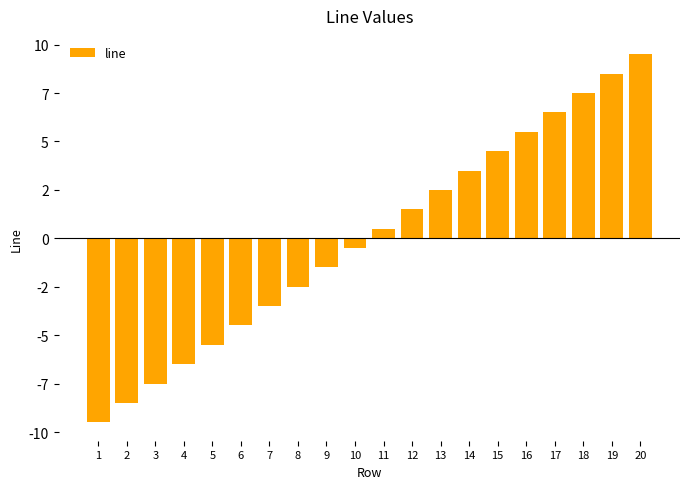

Rank the categories by value from lowest to highest.

1, 2, 3, 4, 5, 6, 7, 8, 9, 10, 11, 12, 13, 14, 15, 16, 17, 18, 19, 20